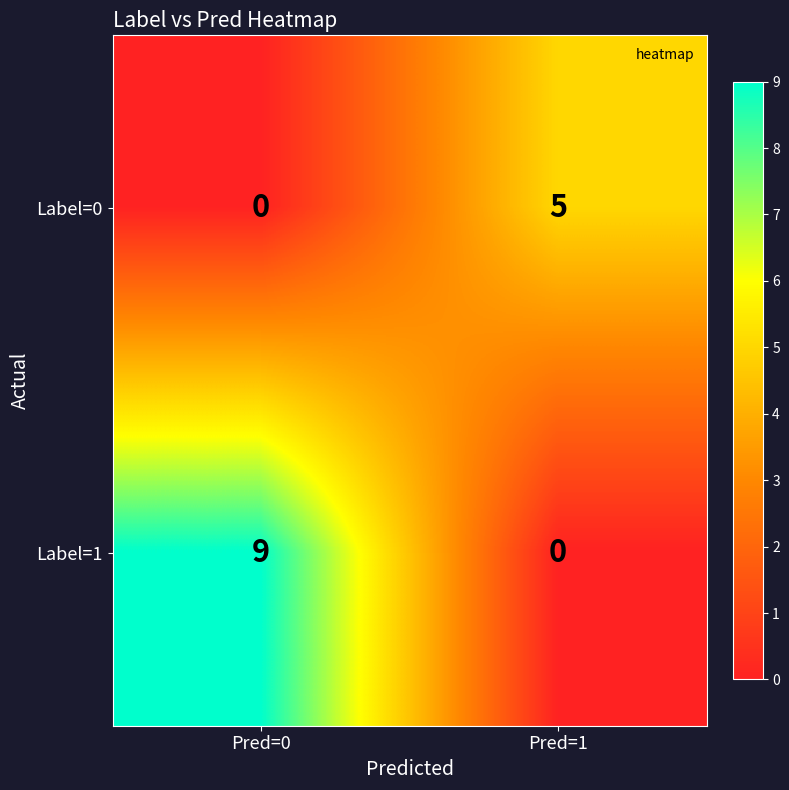

Which category has the highest value in the Label=0 series?

Pred=1